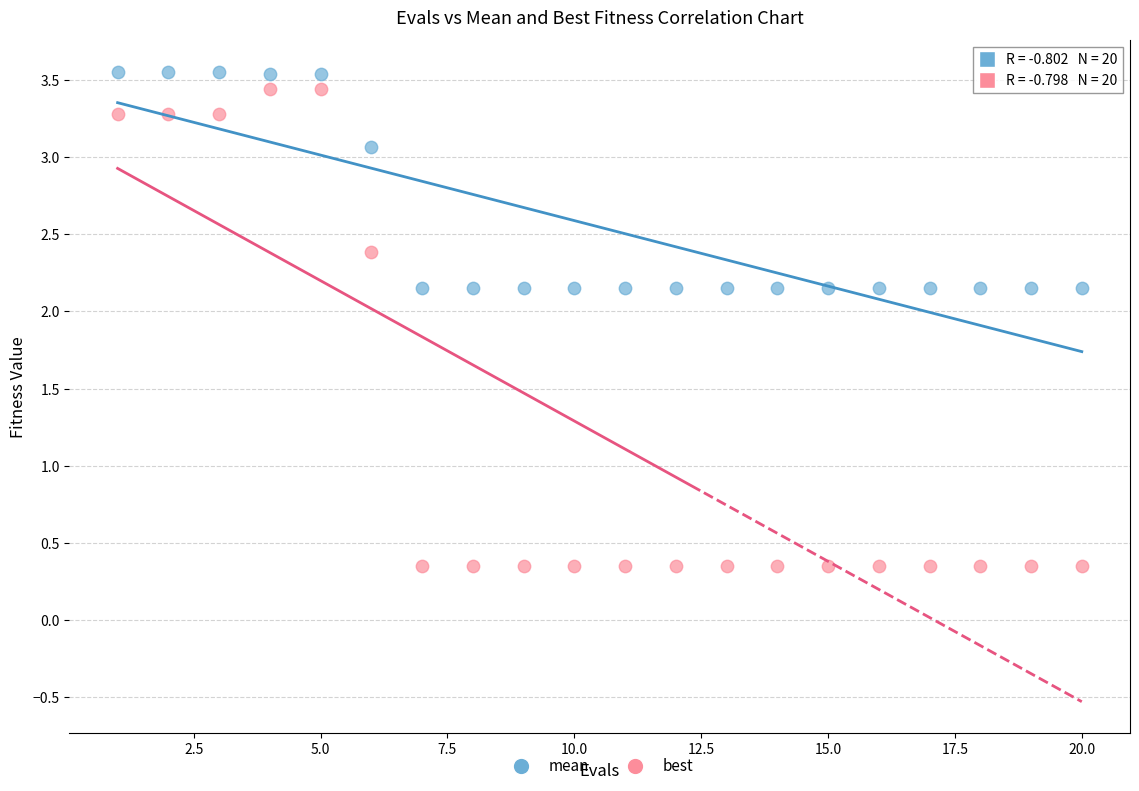

Across all data points, what is the range of Y values (max minus min)?

3.2